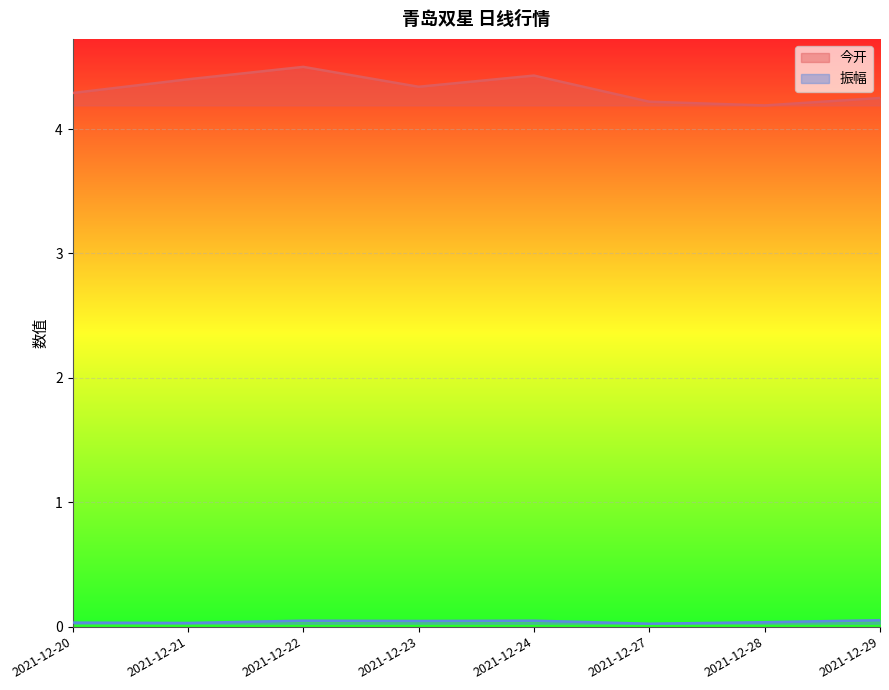

List the series in order of their peak value, highest first.

今开, 振幅